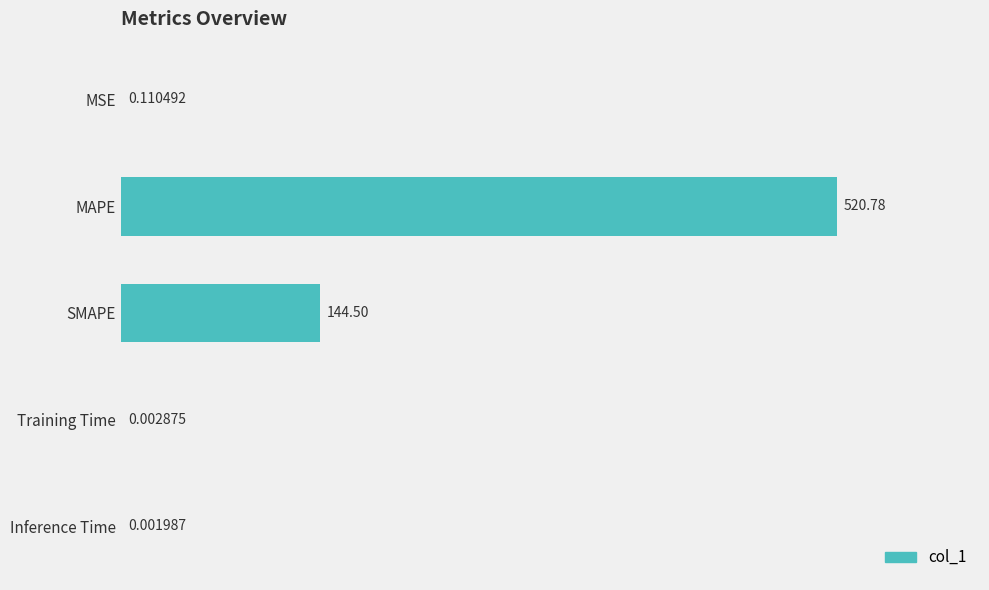

Which label corresponds to the largest value in the chart?

MAPE